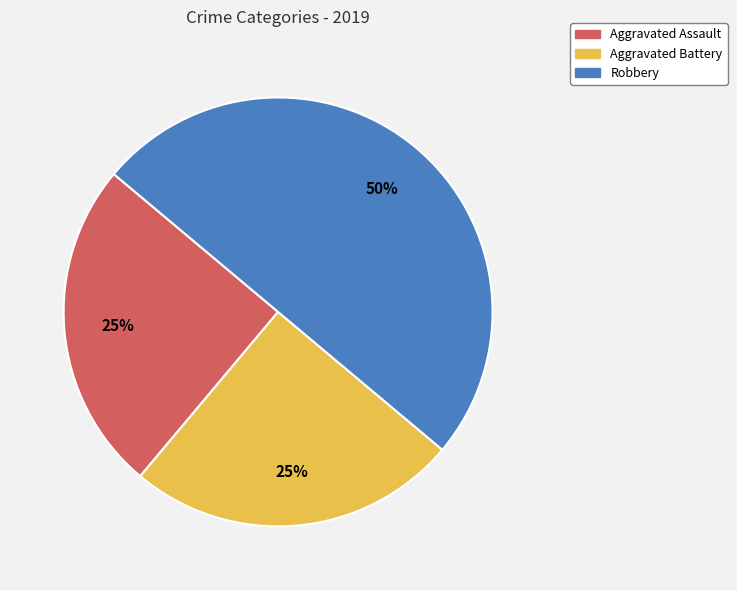

Which category has the biggest portion of the pie?

Robbery